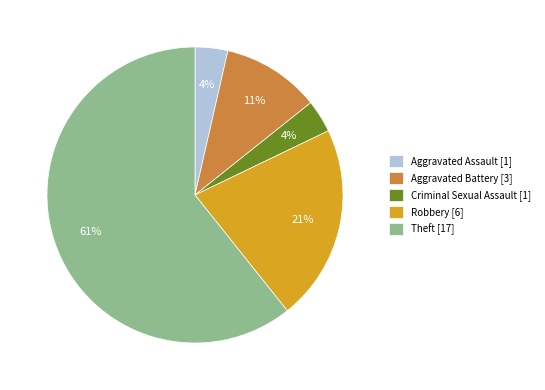

What is the majority slice?

Theft